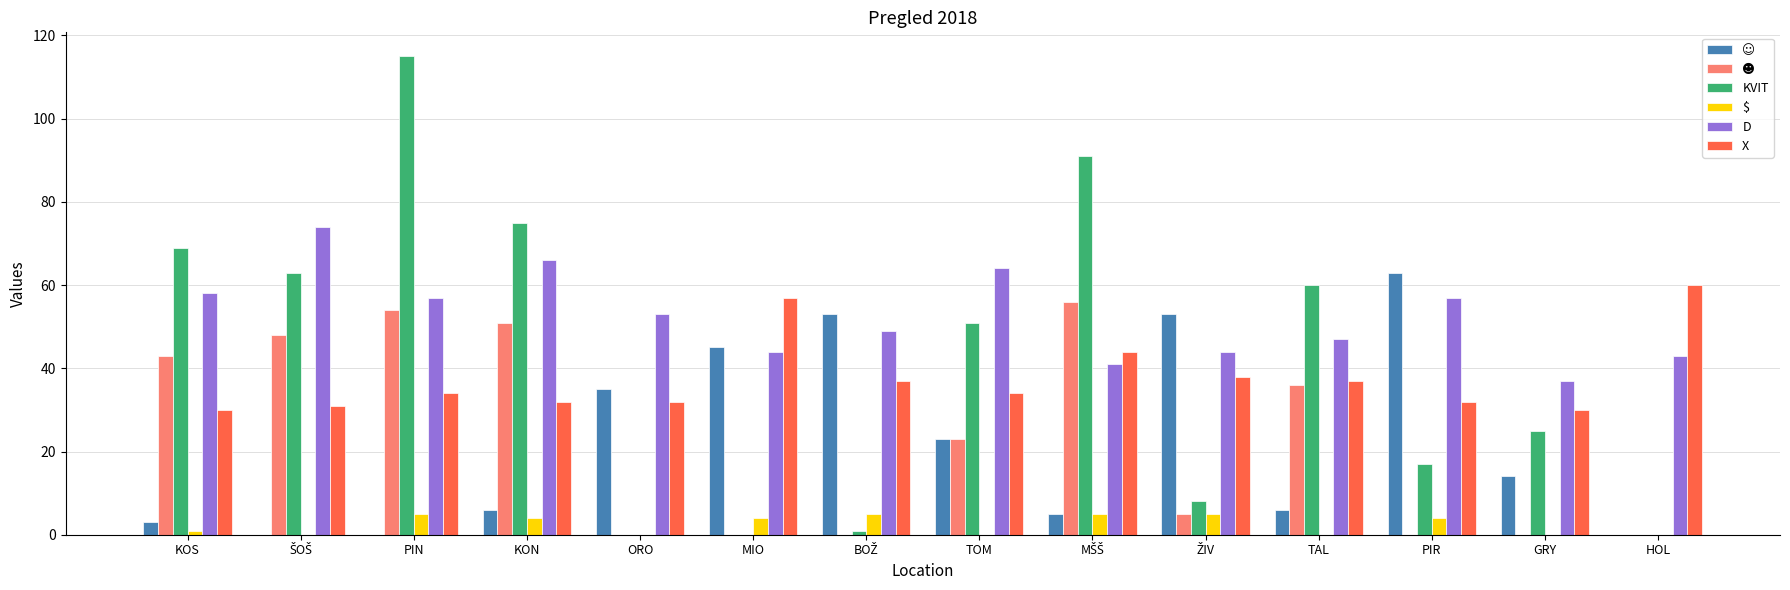

What is the sum of all $ values?

33